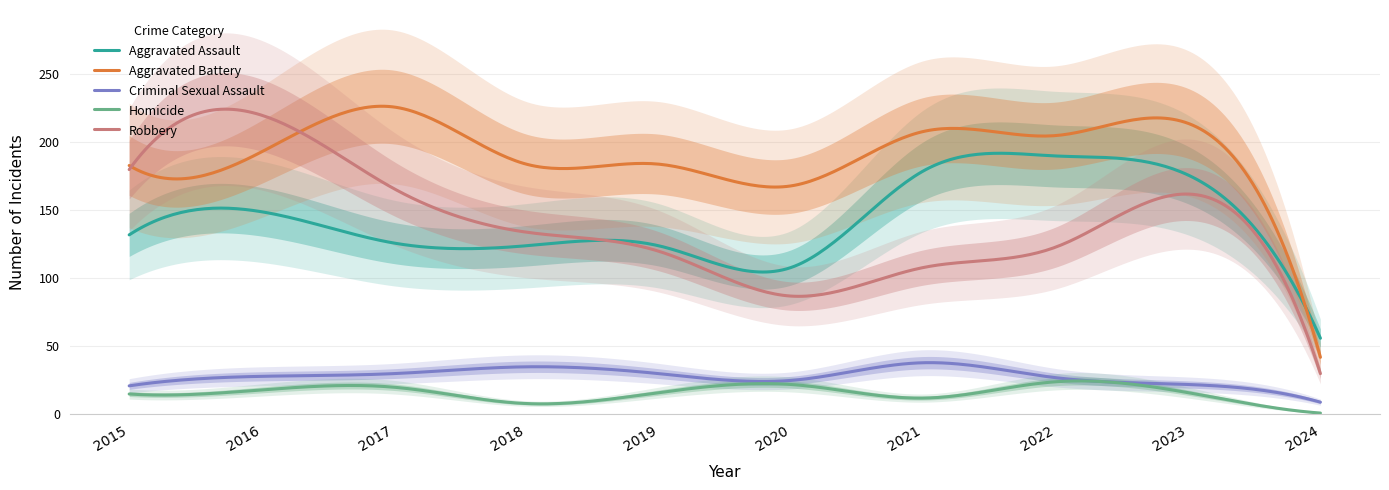

What is the maximum value for Criminal Sexual Assault?

38.1